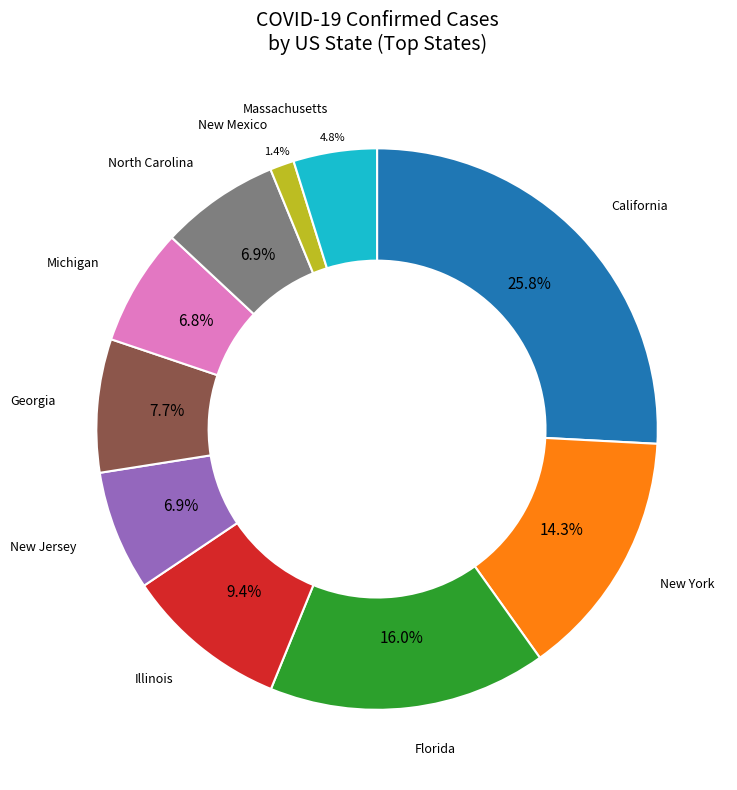

How many segments does this pie chart have?

10